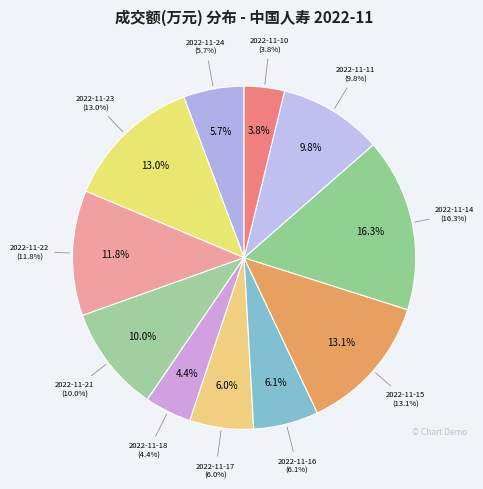

The 2022-11-23 slice represents 5% of the pie. True or false?

False